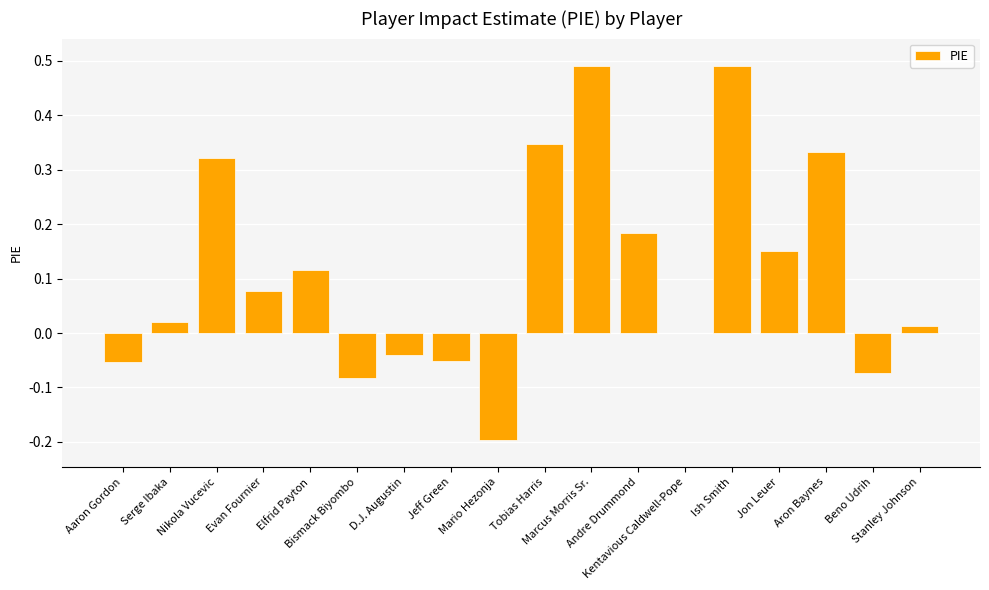

What is the smallest value displayed?

-0.2